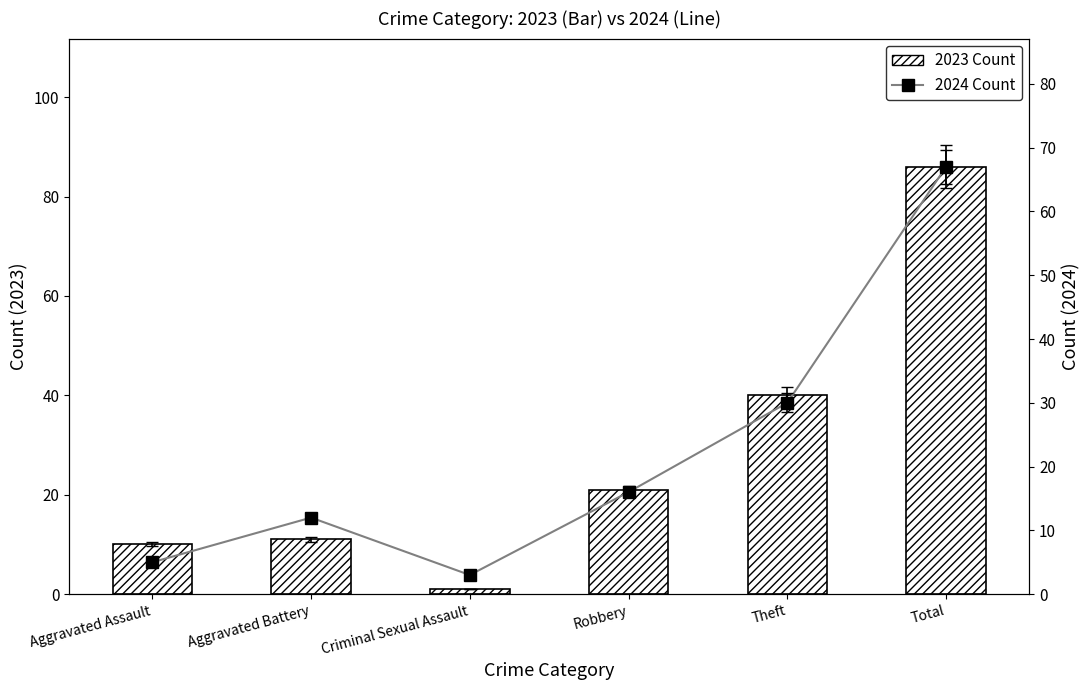

How many data points in 2023 Count are less than 21?

3